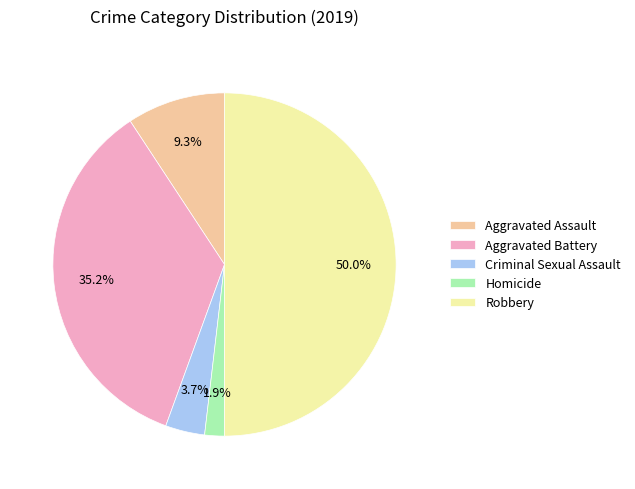

Rank the categories by value from highest to lowest.

Robbery, Aggravated Battery, Aggravated Assault, Criminal Sexual Assault, Homicide